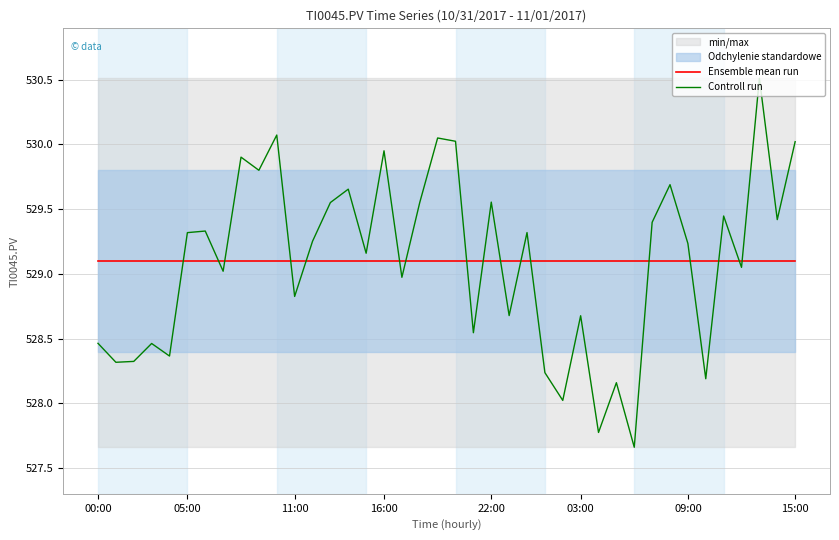

The value of Controll run at 34 is 726.3. True or false?

False